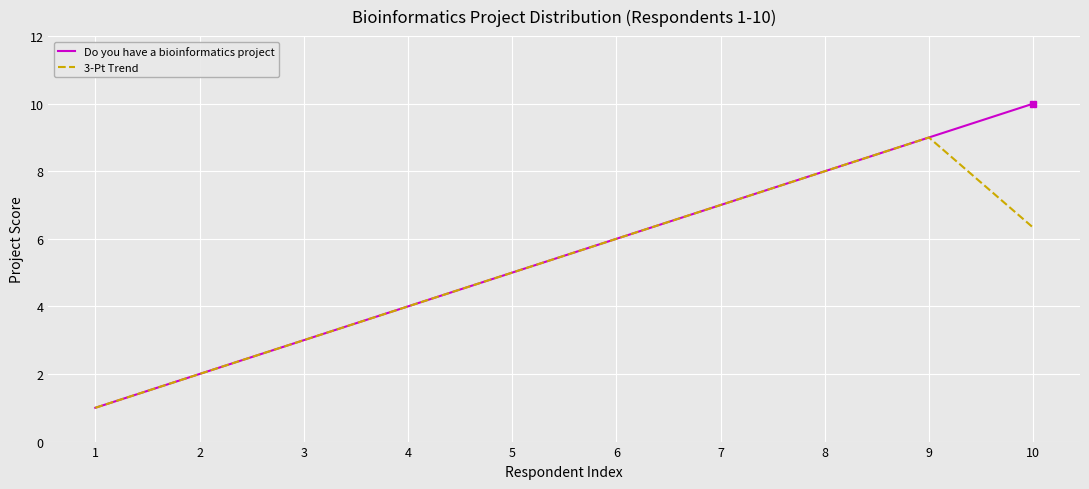

Count the number of categories in the chart.

10